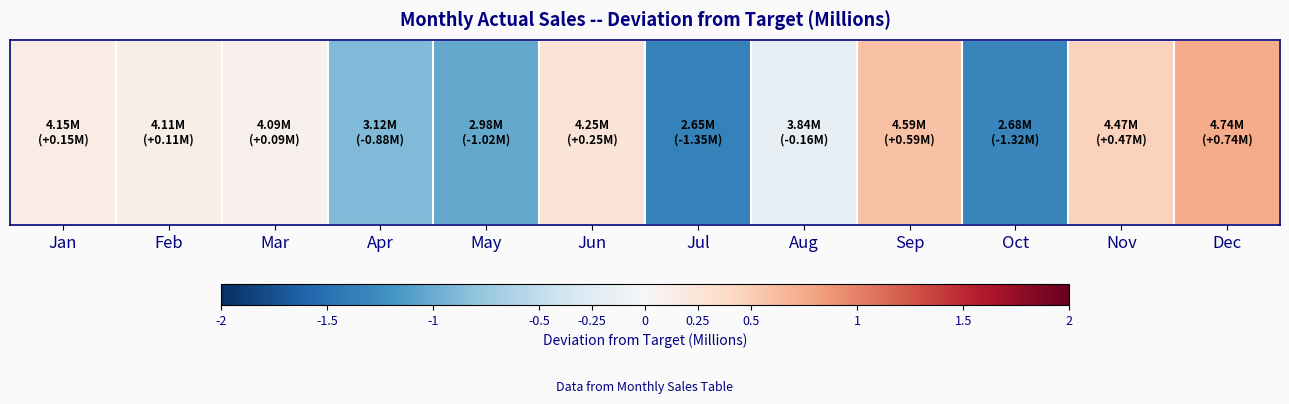

What is the sum of all values?

-2.4